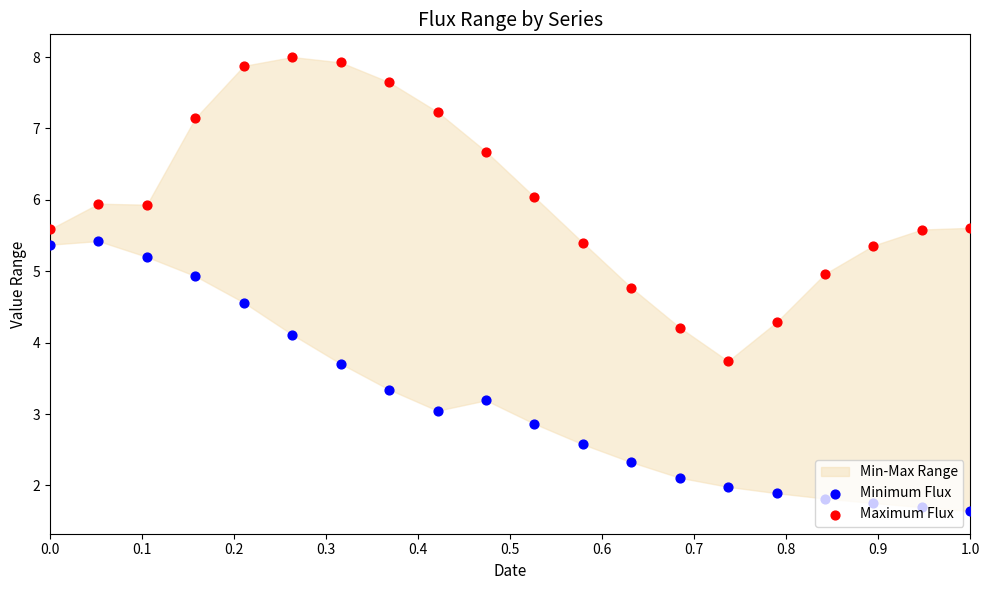

Is the value of Minimum Flux at 19 greater than the value of Maximum Flux at 13?

No